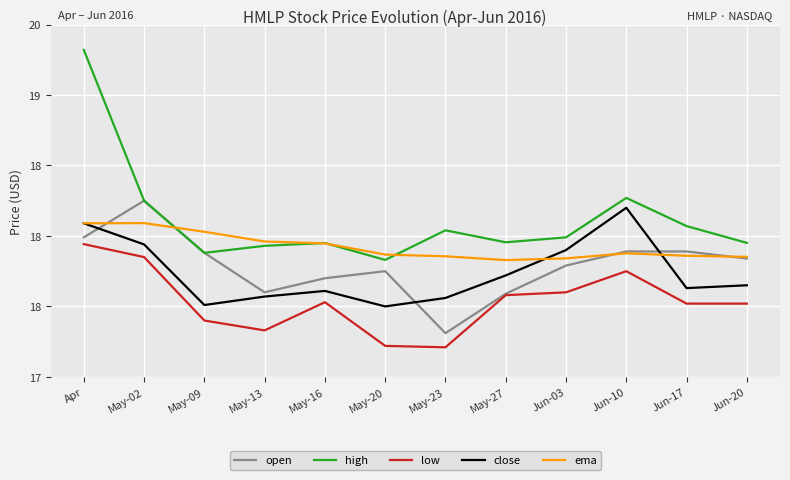

What is the average value of the open series?

17.8